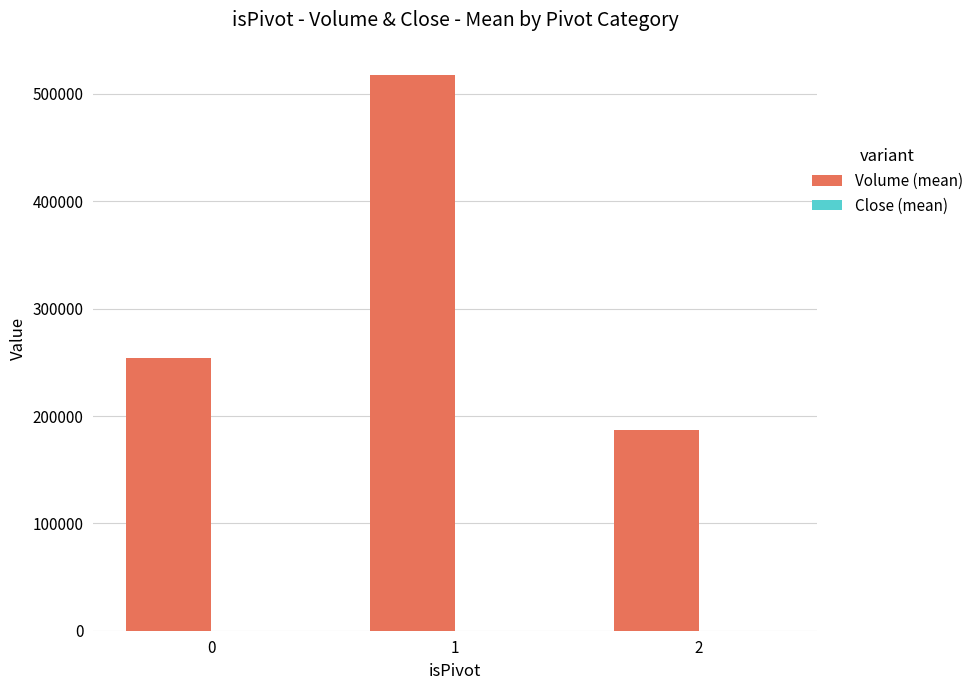

Between 0 and 2, which series saw the biggest shift?

Volume (mean)